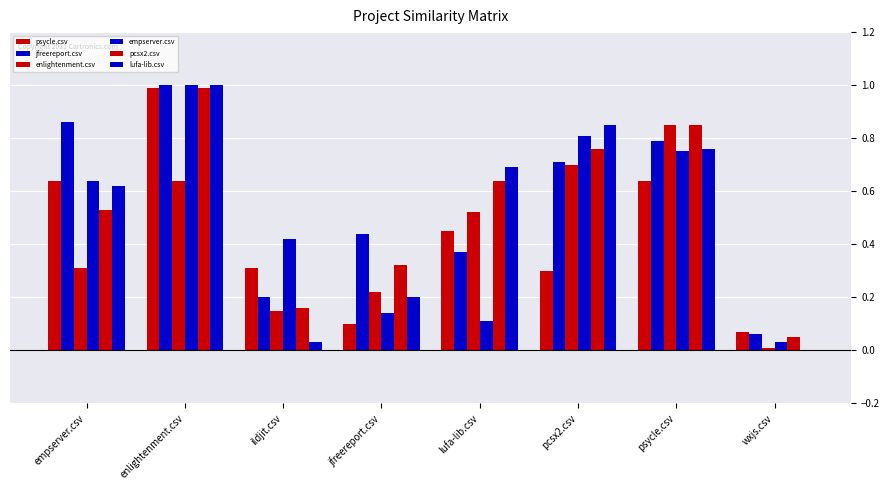

How many groups of bars are there?

8